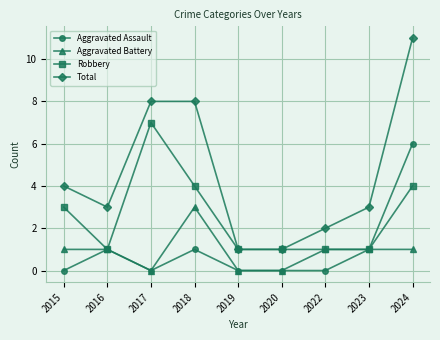

Reading left to right, what are all the values shown in this chart?

Aggravated Assault: 2015=0	2016=1	2017=0	2018=1	2019=0	2020=0	2022=0	2023=1	2024=6
Aggravated Battery: 2015=1	2016=1	2017=0	2018=3	2019=0	2020=0	2022=1	2023=1	2024=1
Robbery: 2015=3	2016=1	2017=7	2018=4	2019=1	2020=1	2022=1	2023=1	2024=4
Total: 2015=4	2016=3	2017=8	2018=8	2019=1	2020=1	2022=2	2023=3	2024=11